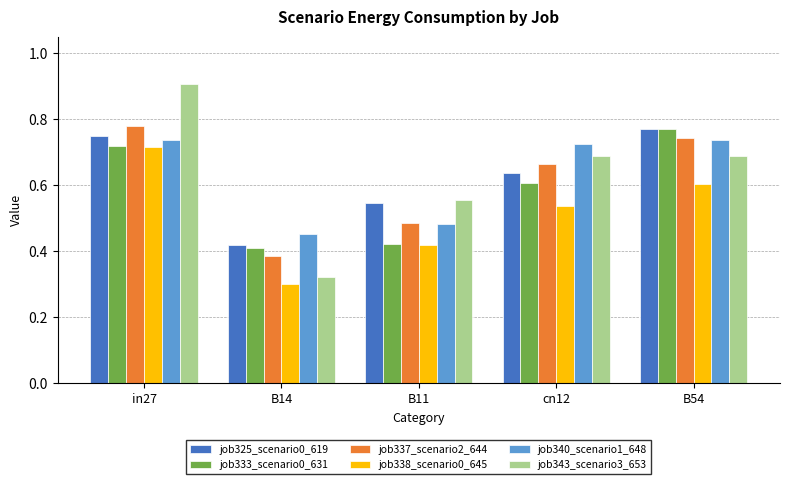

What position from the right is B54?

1